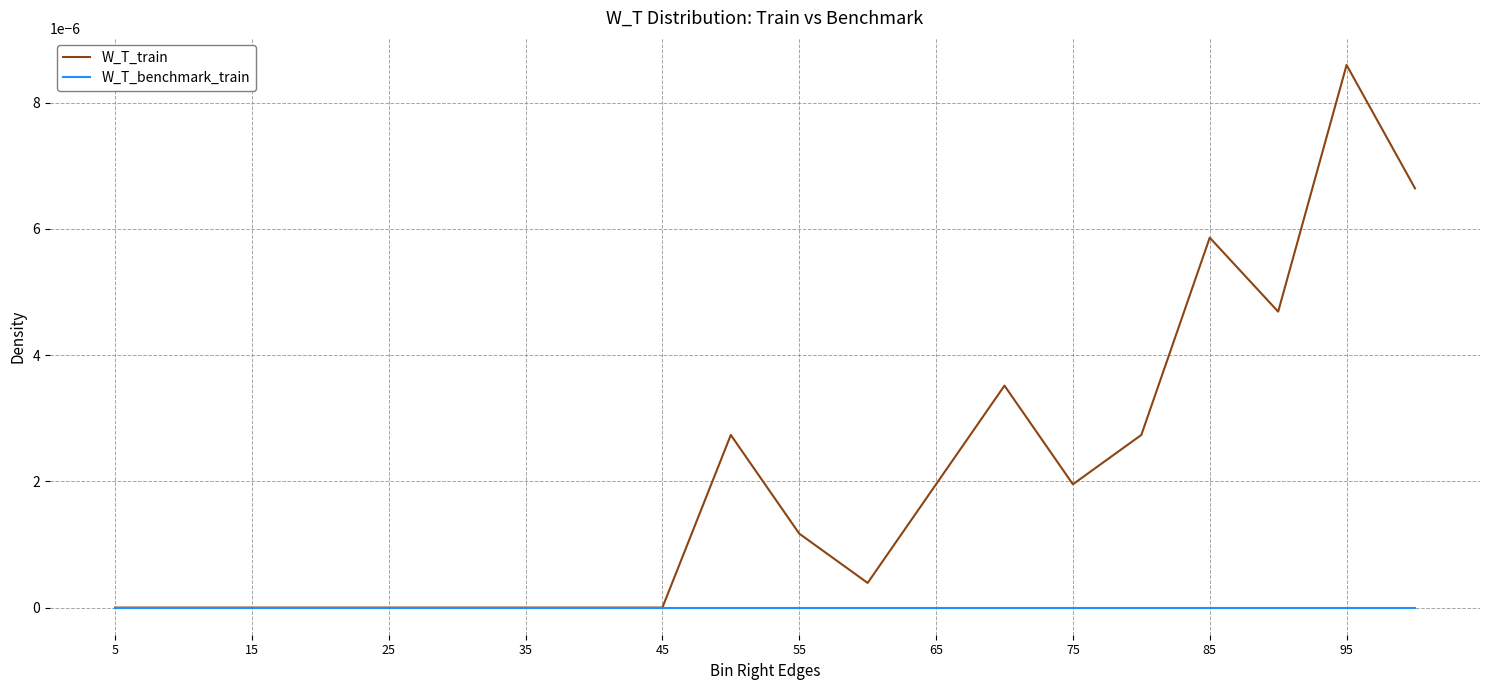

List the series in order of their peak value, lowest first.

W_T_benchmark_train, W_T_train